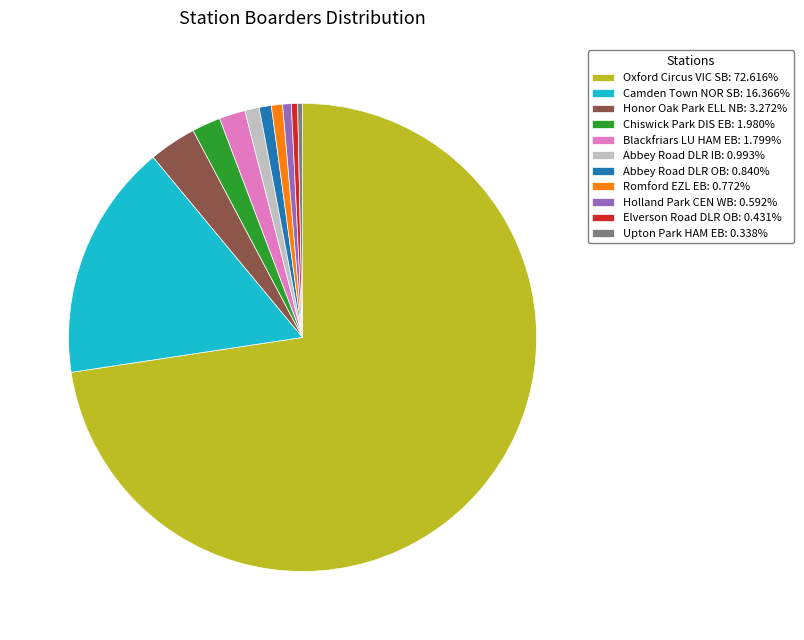

Is there any slice that represents more than half of the pie?

Yes